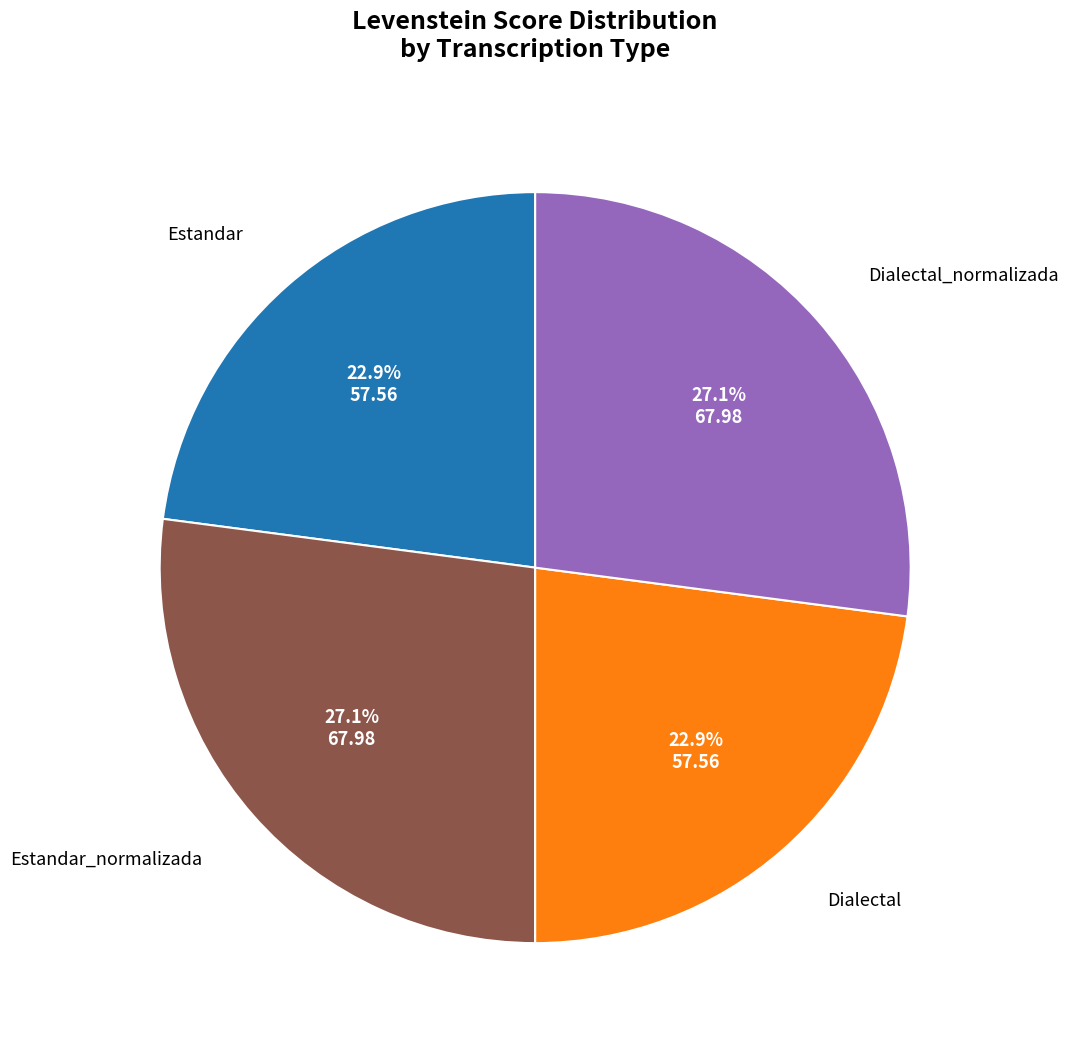

How many segments does this pie chart have?

4